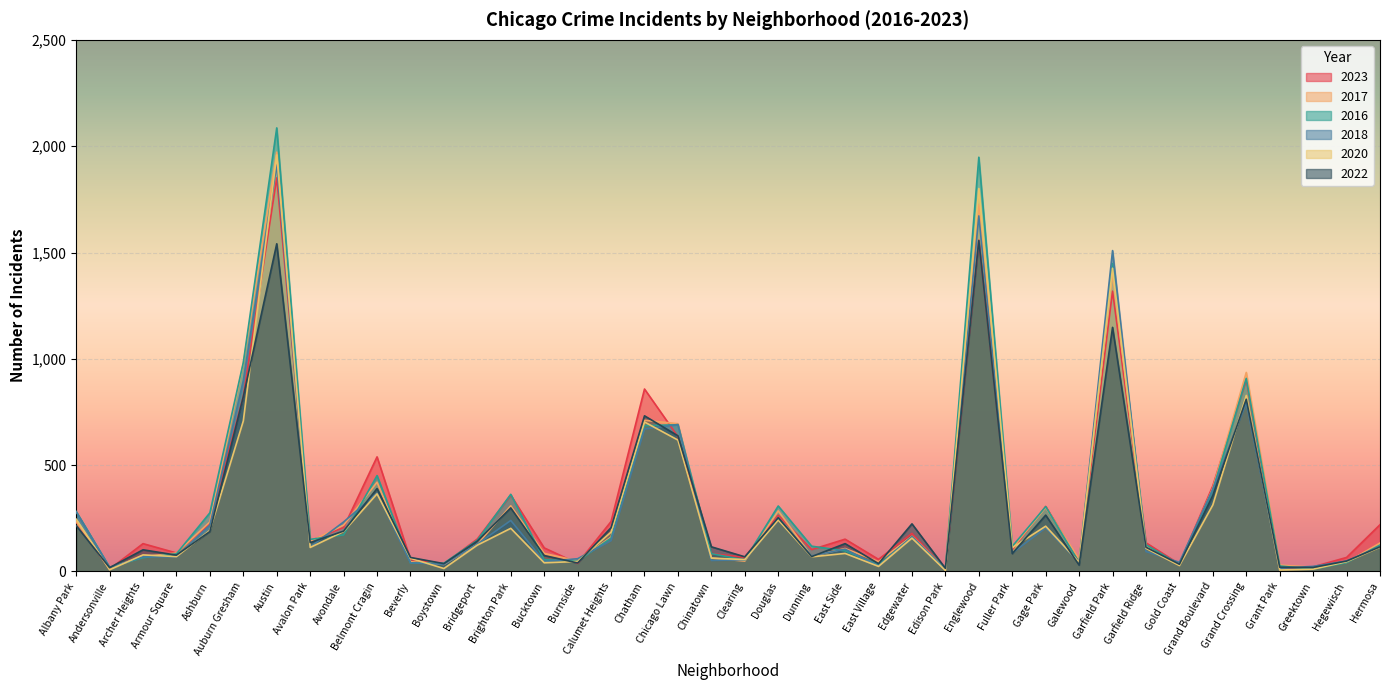

What is the total value across all series at Englewood?

10261